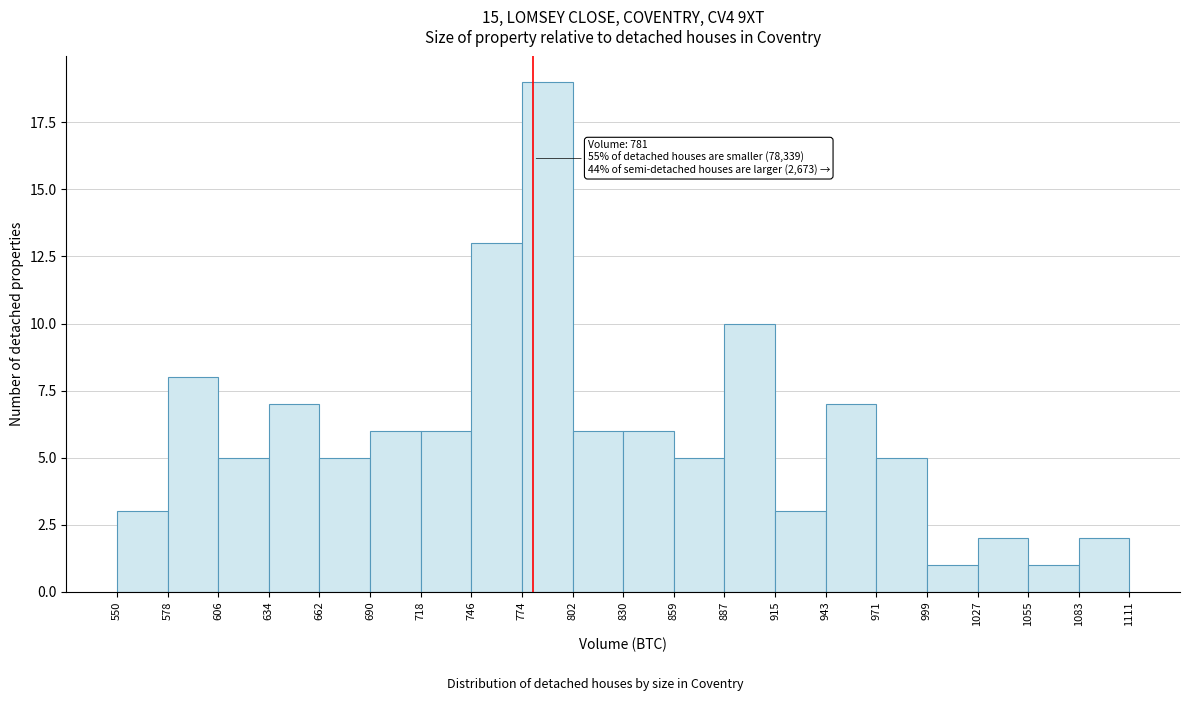

Over which range of the x-axis is the bar tallest?

774 to 802